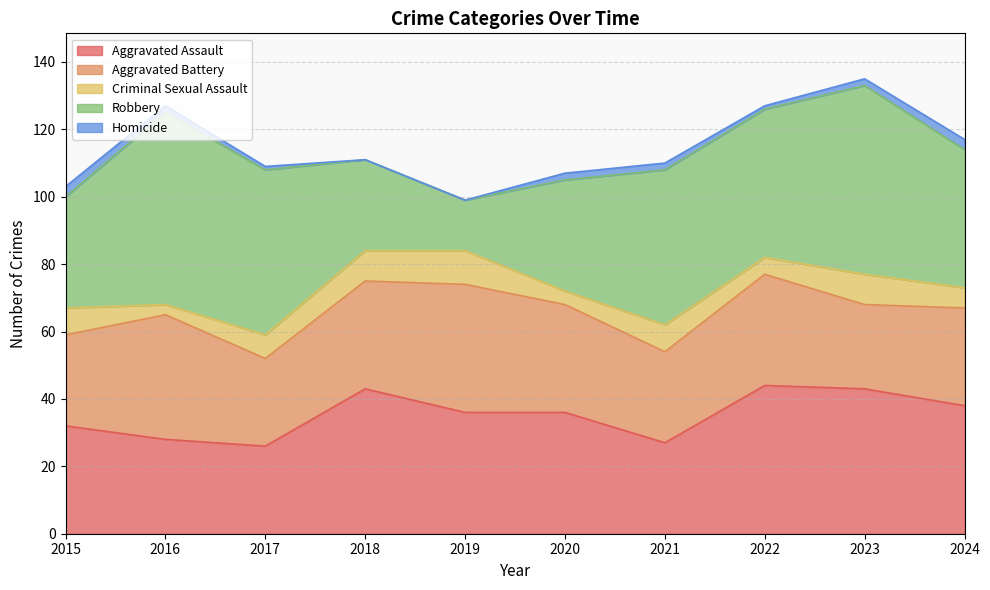

Which label corresponds to the largest value in the chart?

2016